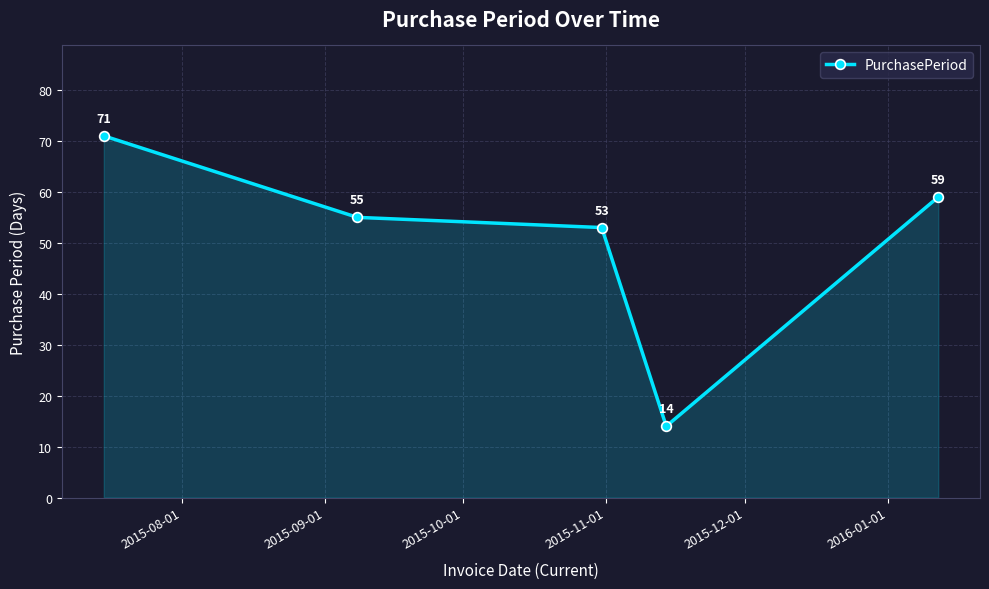

Count the number of data series in this chart.

1